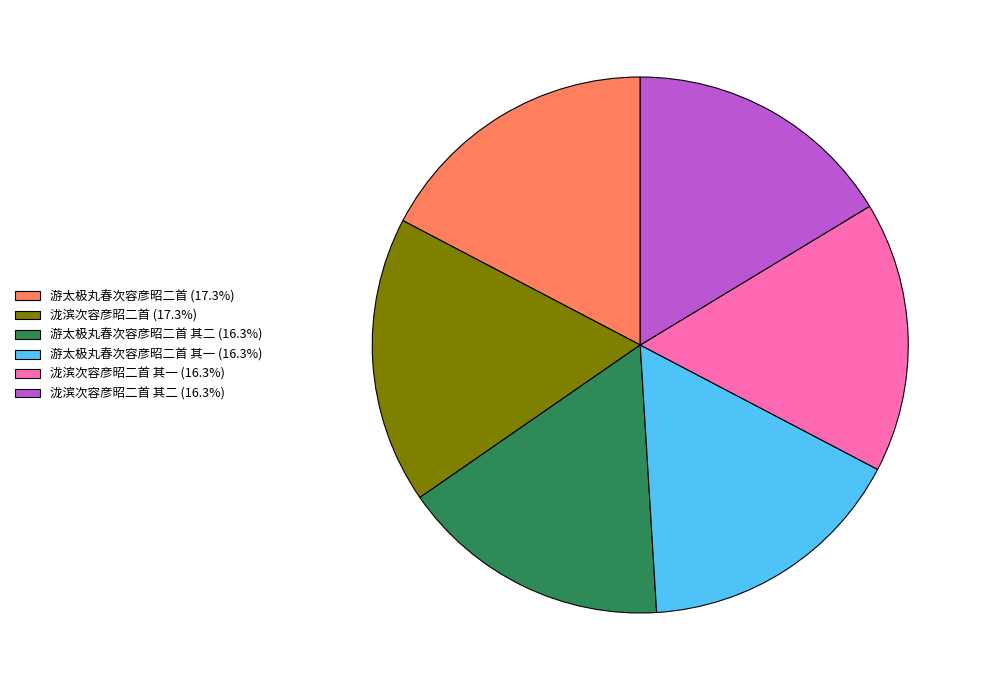

Approximately how many times larger is the value at 游太极丸春次容彦昭二首 (17.3%) compared to 泷滨次容彦昭二首 (17.3%)?

1.0